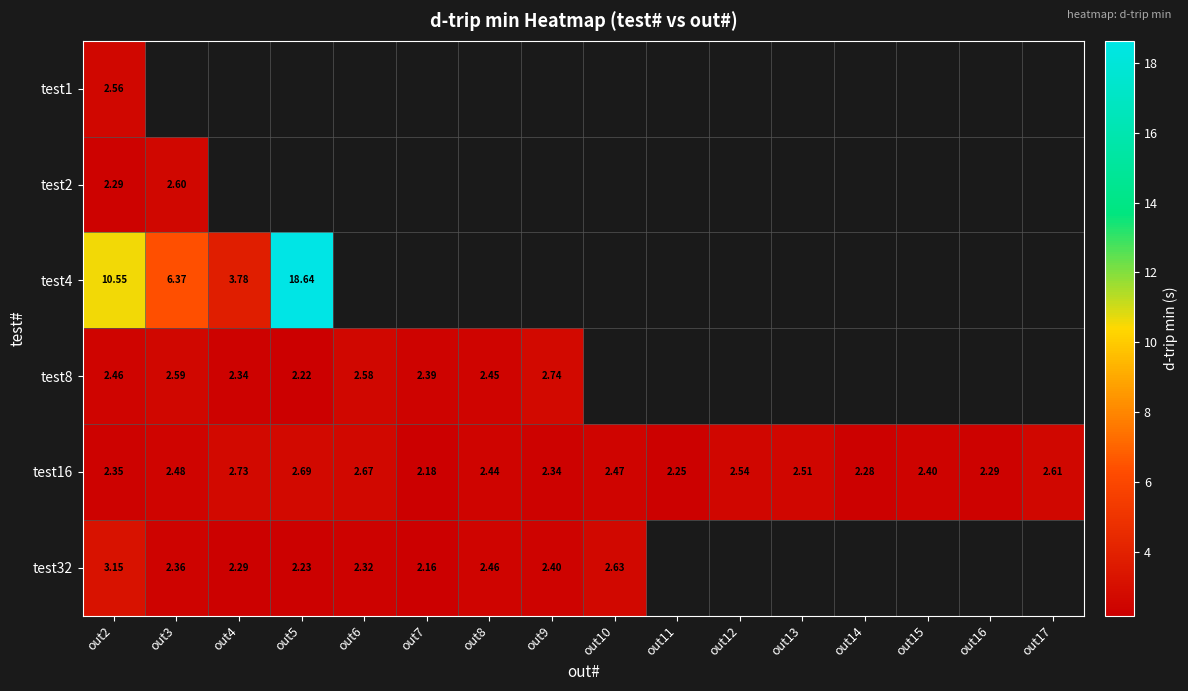

How many data points does each series have?

16